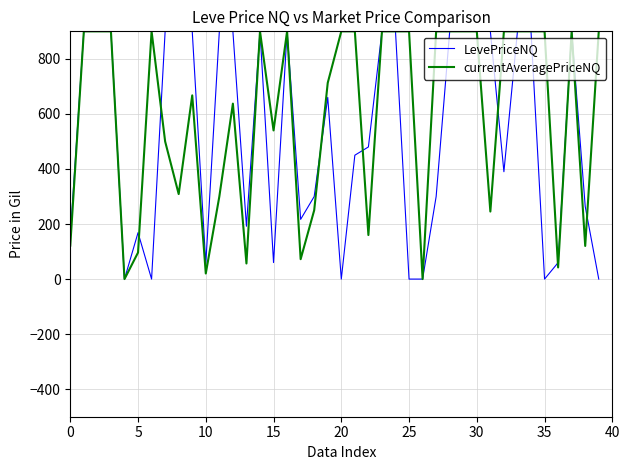

What is the sum of all currentAveragePriceNQ values?

23751.8